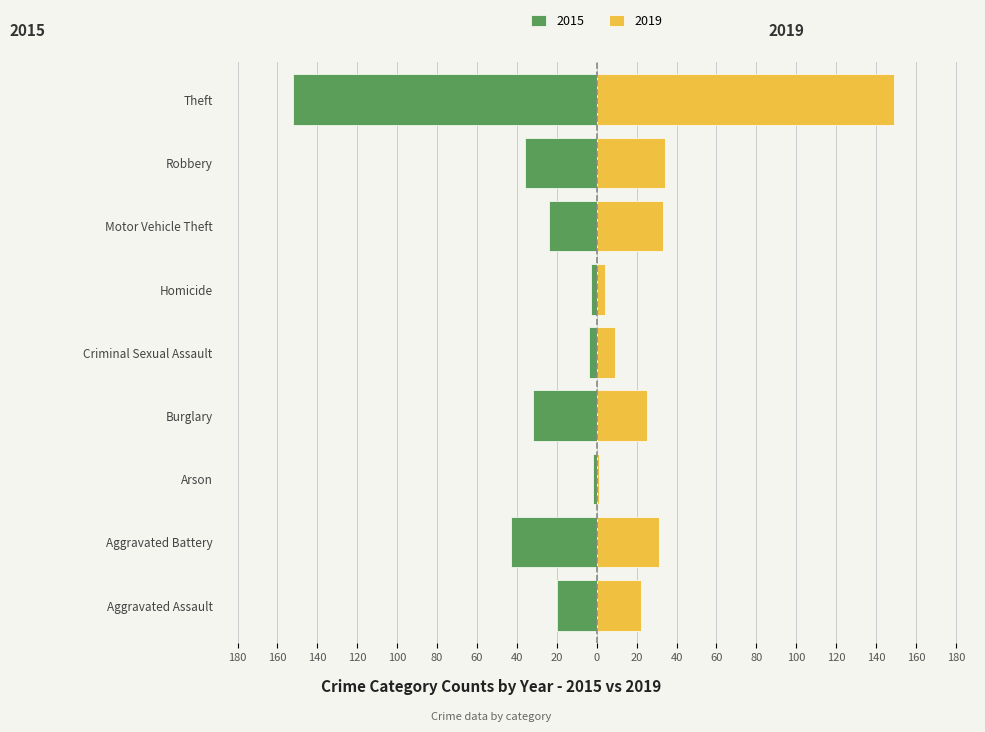

What is the difference between the maximum and minimum values in the 2015 series?

150